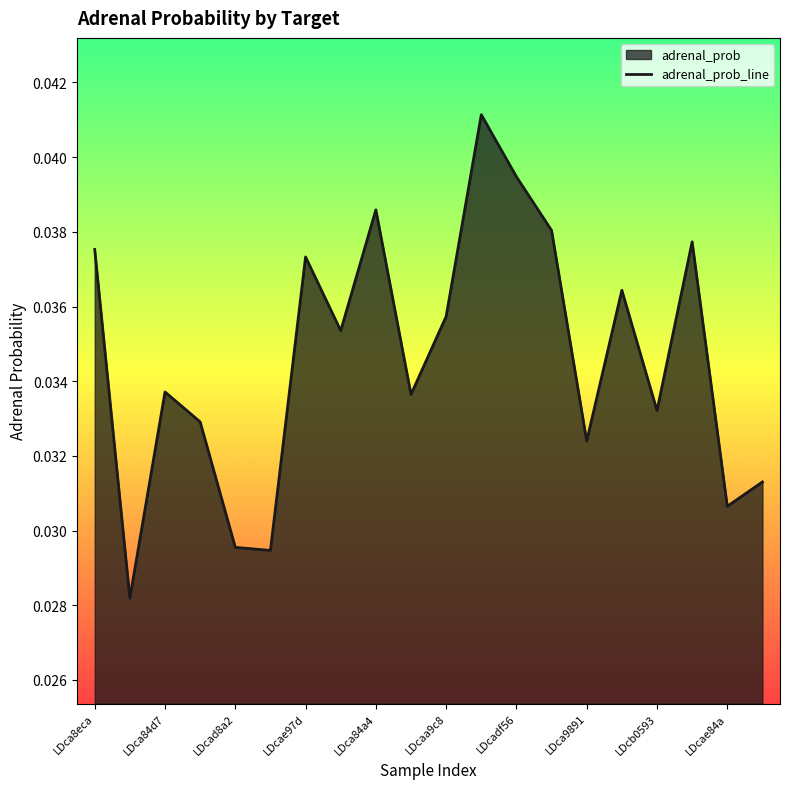

True or false: the data shows 0.1 at LDcb0593.

False